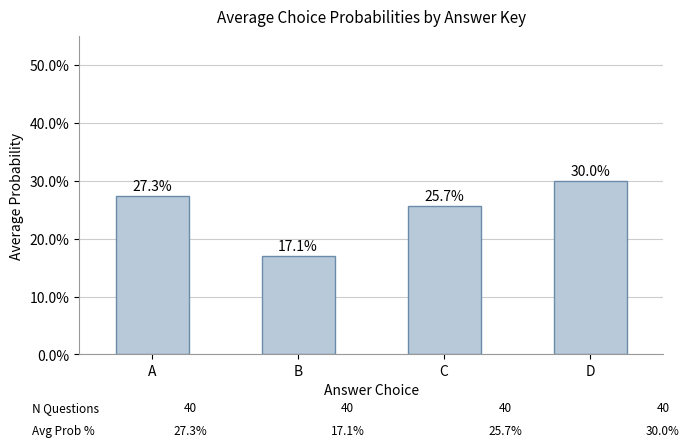

Does the chart contain any negative values?

No